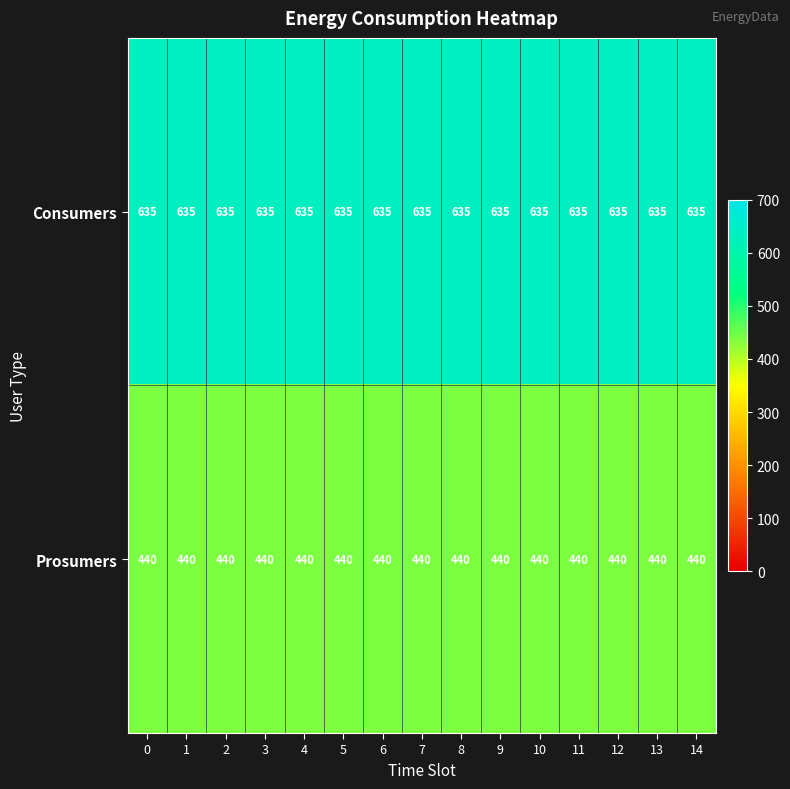

True or false: Prosumers has a value of 440 at 6.

True